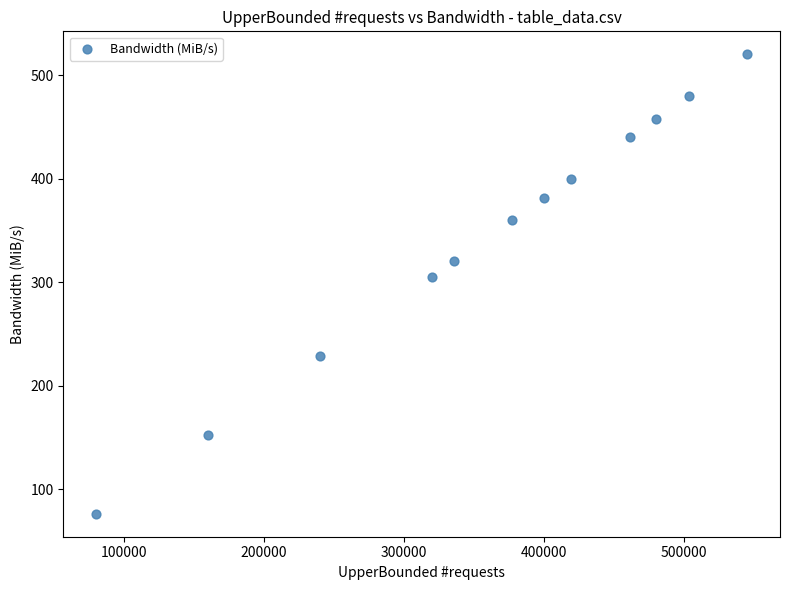

What Y value in the scatter plot is closest to 298?

305.1